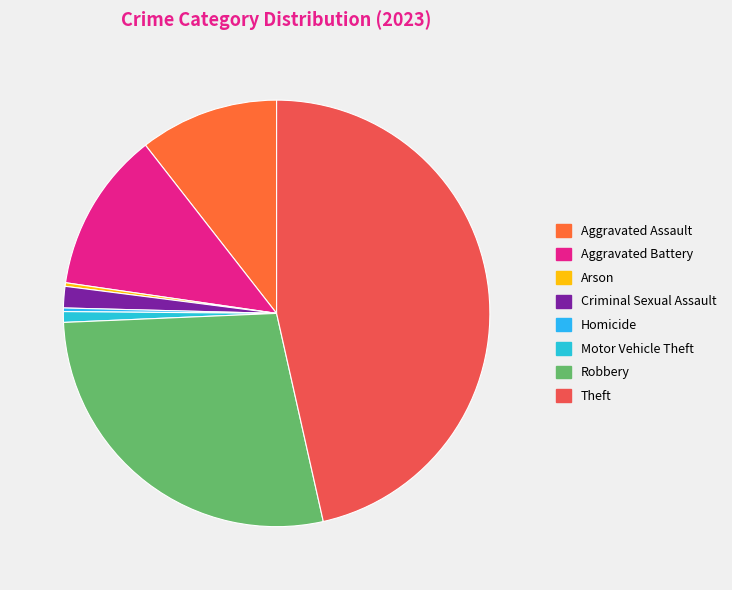

What is the change in value from Aggravated Battery to Criminal Sexual Assault?

-39